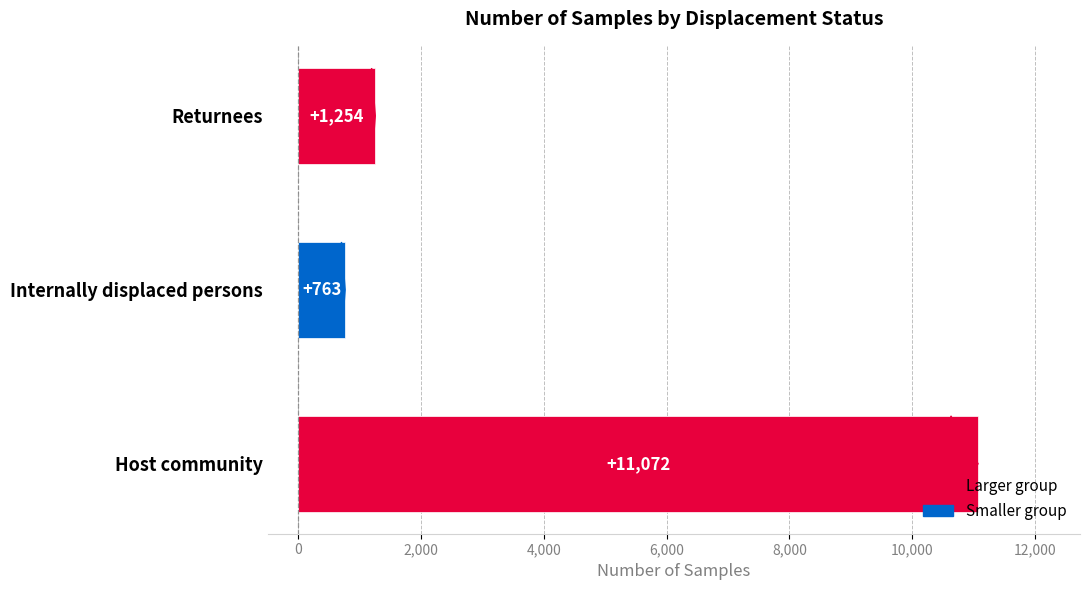

What is the approximate value at Host community?

11072